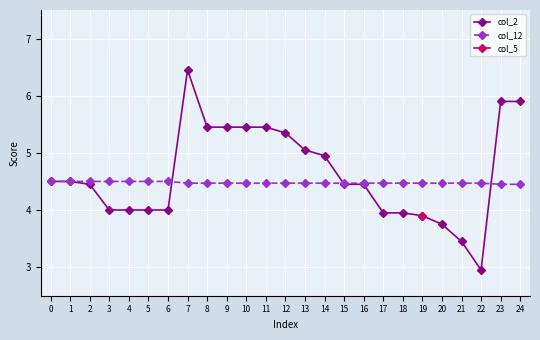

Does the chart display data point markers on the line(s)?

Yes